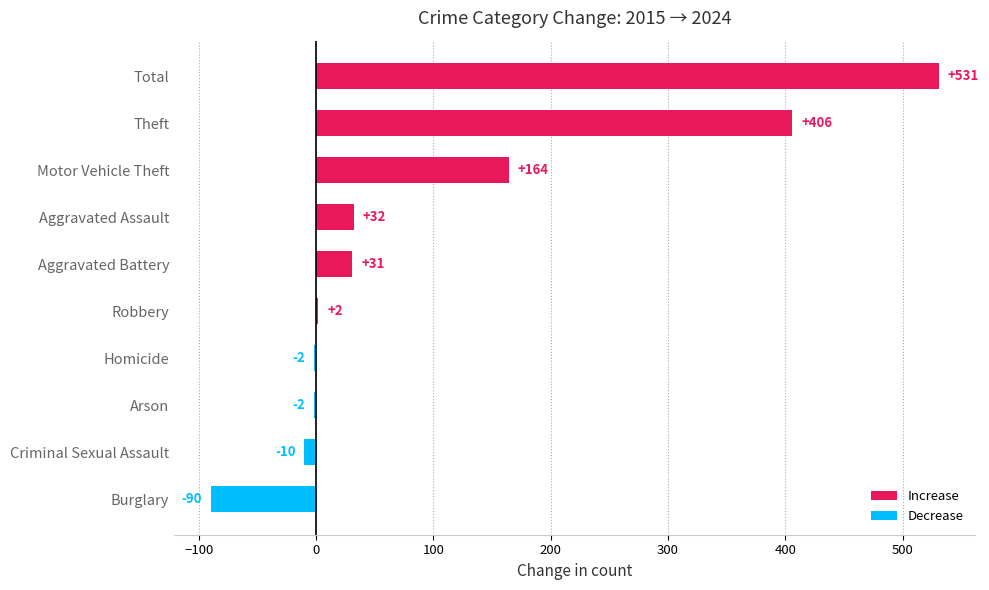

At which label is the value closest to 220?

Motor Vehicle Theft